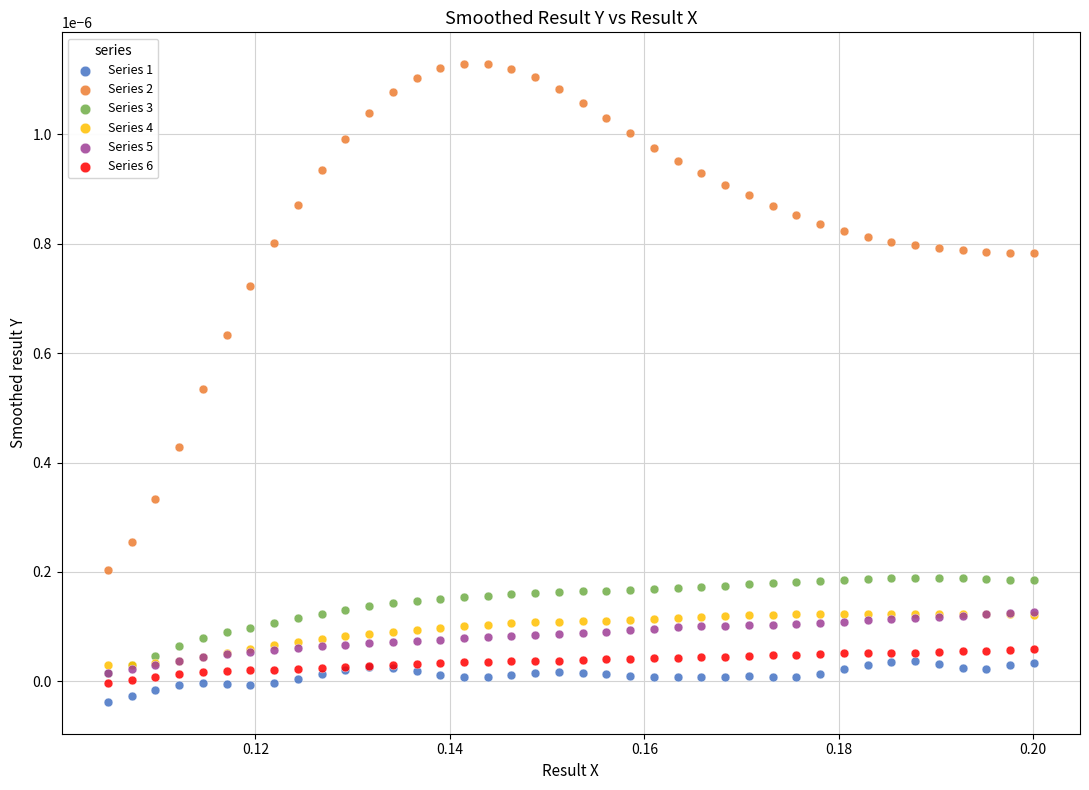

What are all the series names shown in the legend?

Series 1, Series 2, Series 3, Series 4, Series 5, Series 6